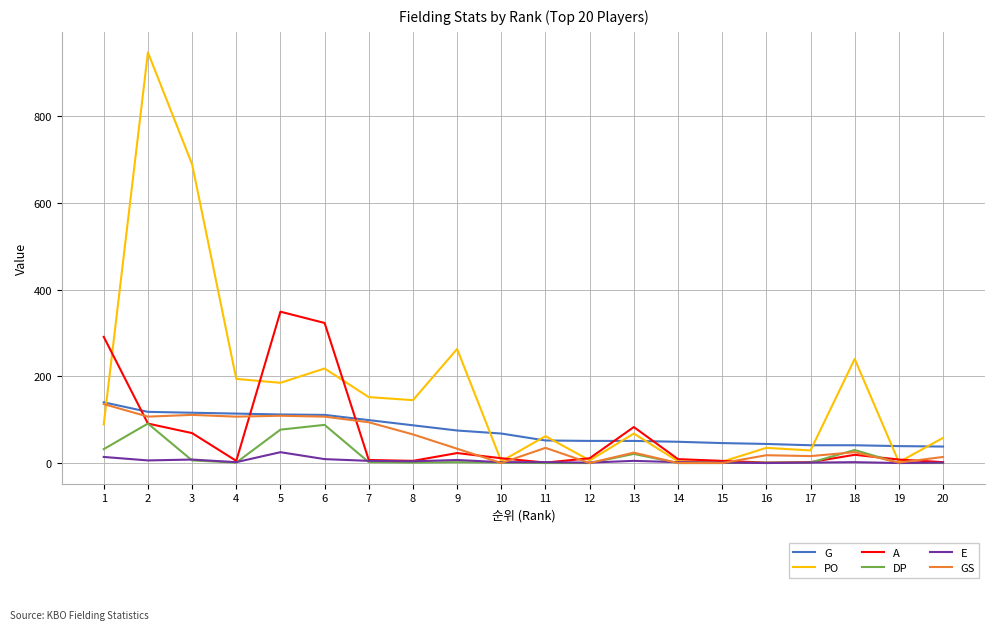

Which series has the largest range (max minus min)?

PO